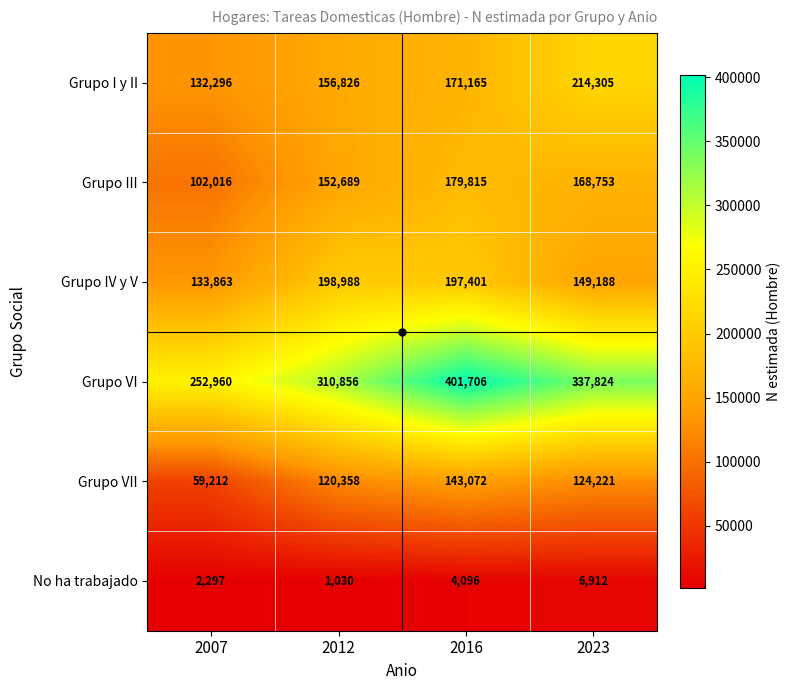

What is the total value across all series at 2007?

682644